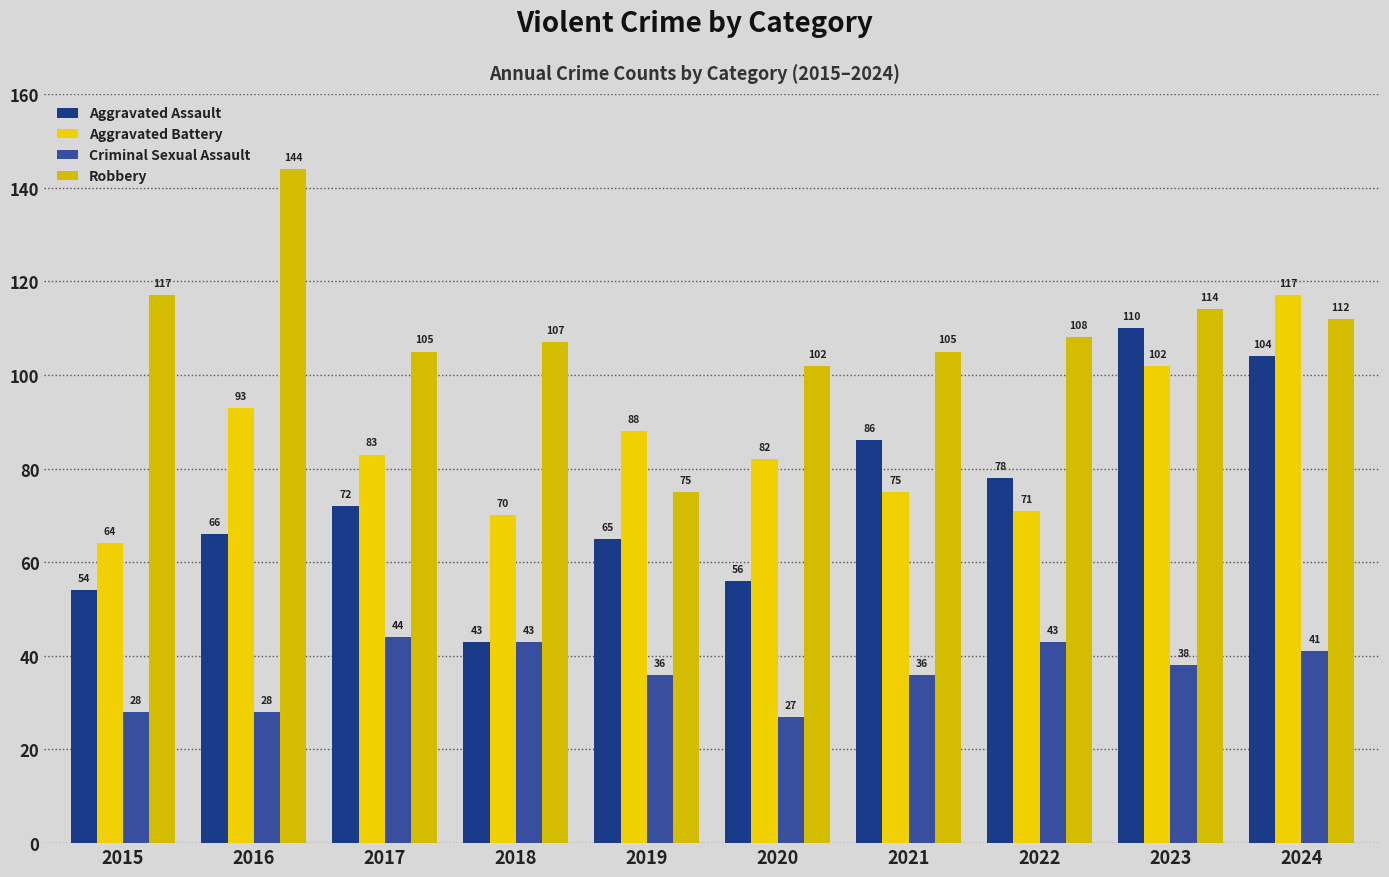

What is the value of the Aggravated Assault bar at the 9th from the left?

110